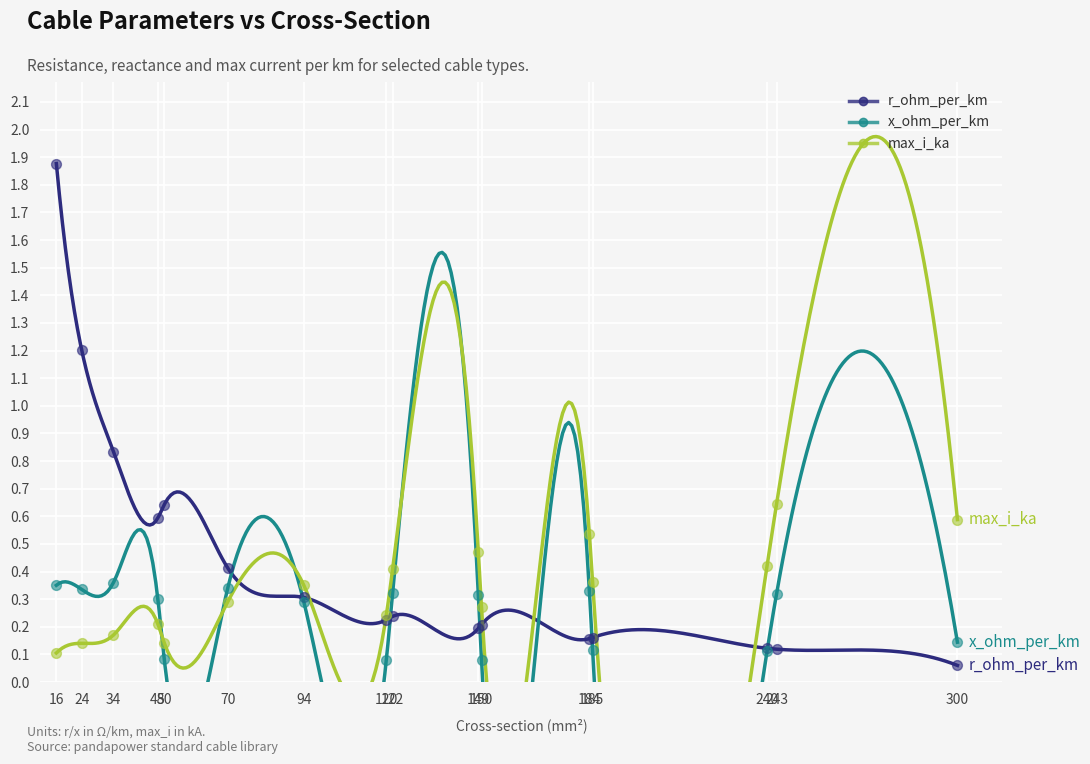

Which series contains the highest Y value?

r_ohm_per_km